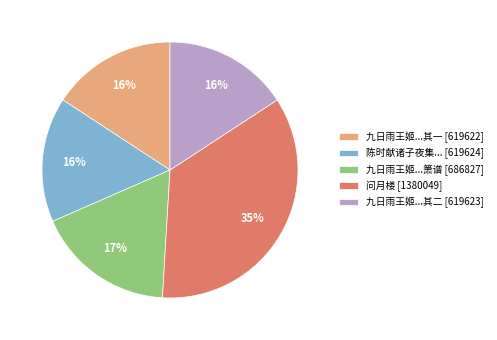

Does any single category account for the majority?

No